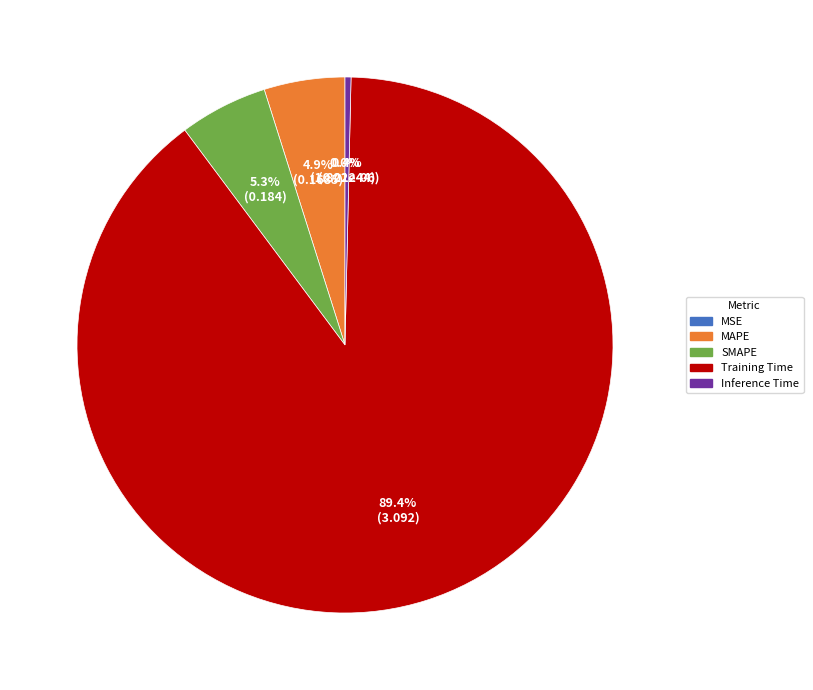

Does Training Time account for over 50% of the chart?

Yes